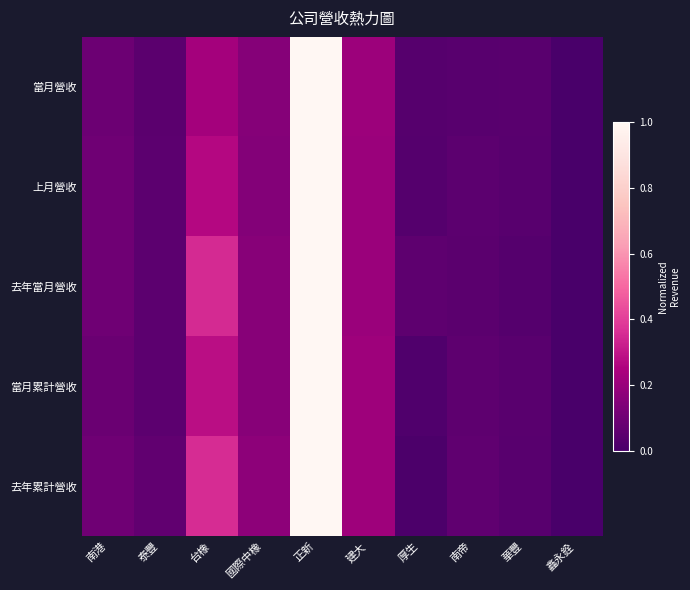

How many distinct data groups are displayed?

5